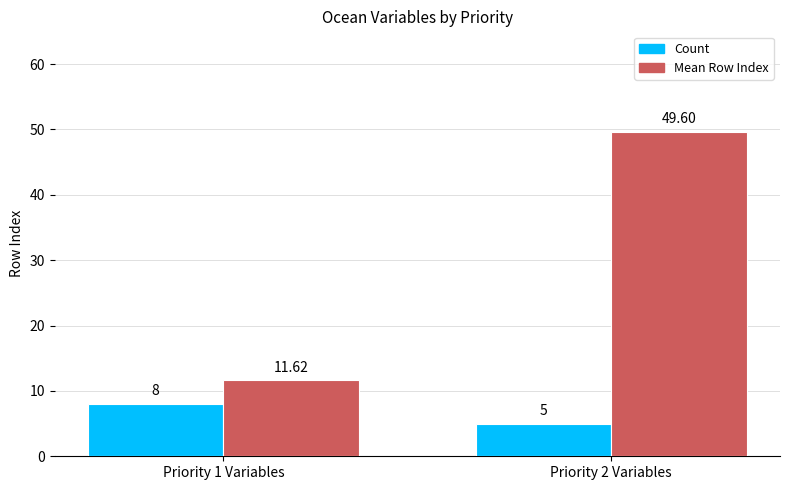

At Priority 2 Variables, list the series in order from largest to smallest.

Mean Row Index, Count